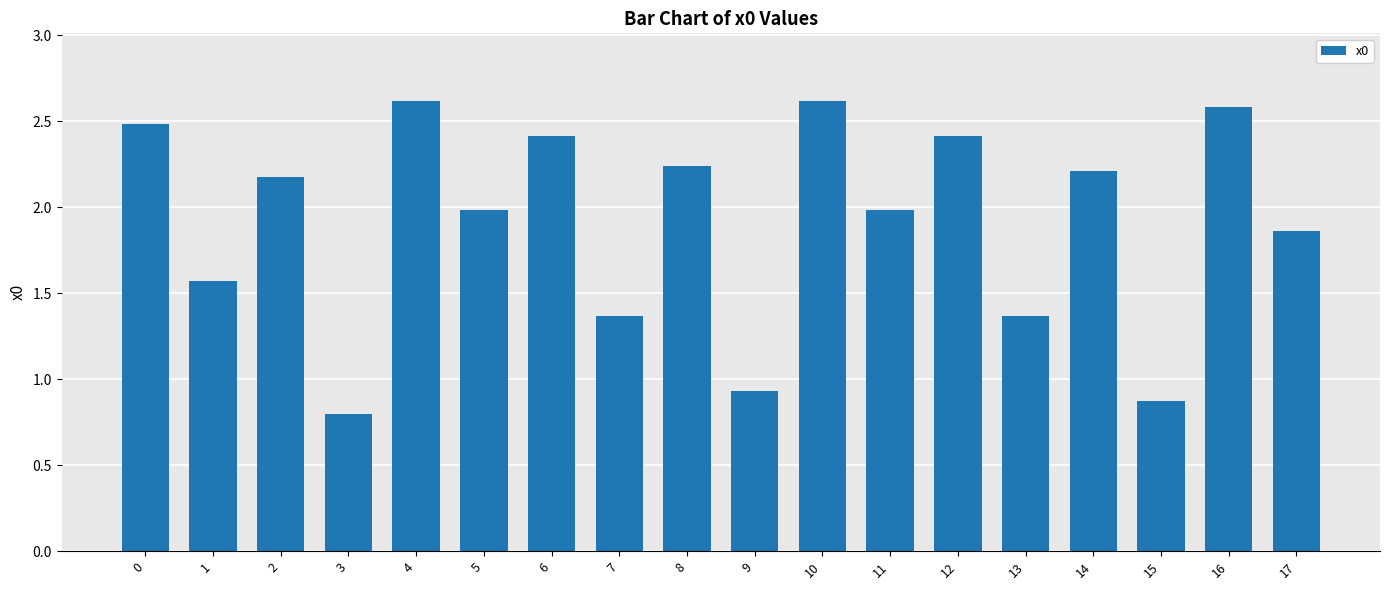

Is it true that the value at 6 is 1.2?

False